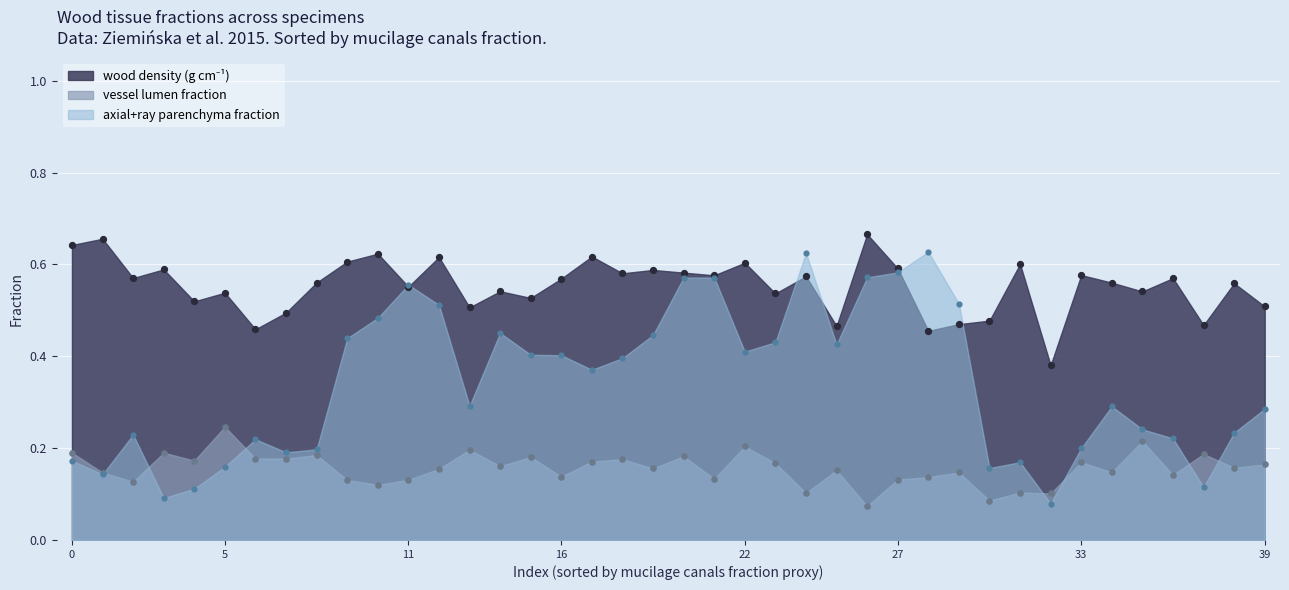

Which series contains the highest Y value?

wood density (g cm^-1)